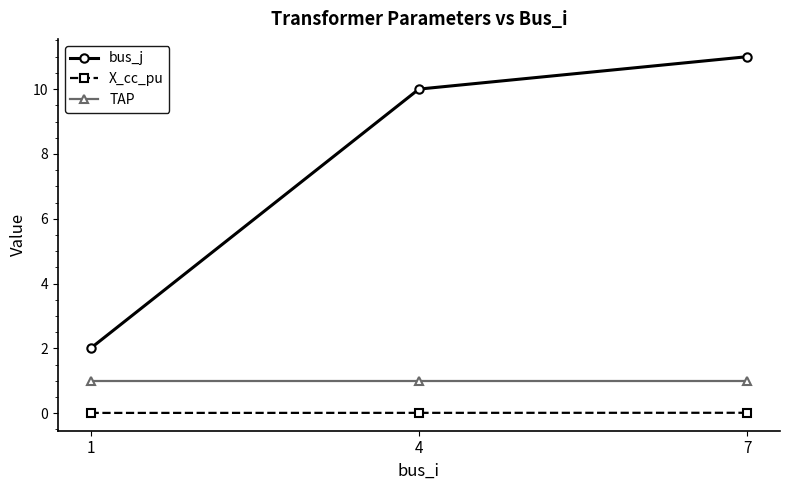

The TAP series shows 0.4 at 7. True or false?

False